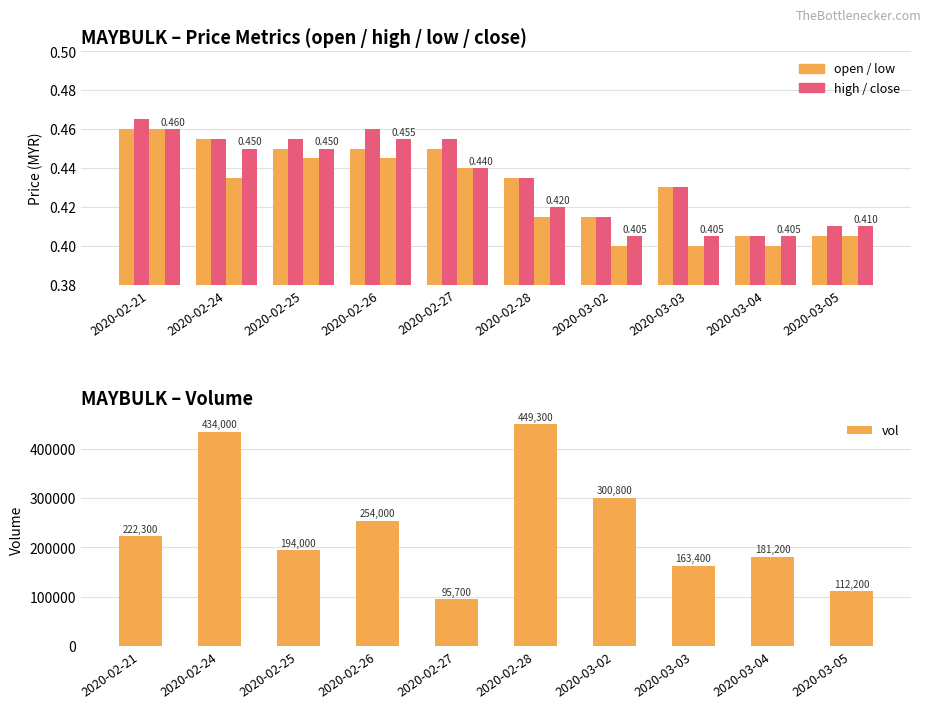

Is it true that open equals 0.4 at 2020-03-04?

True